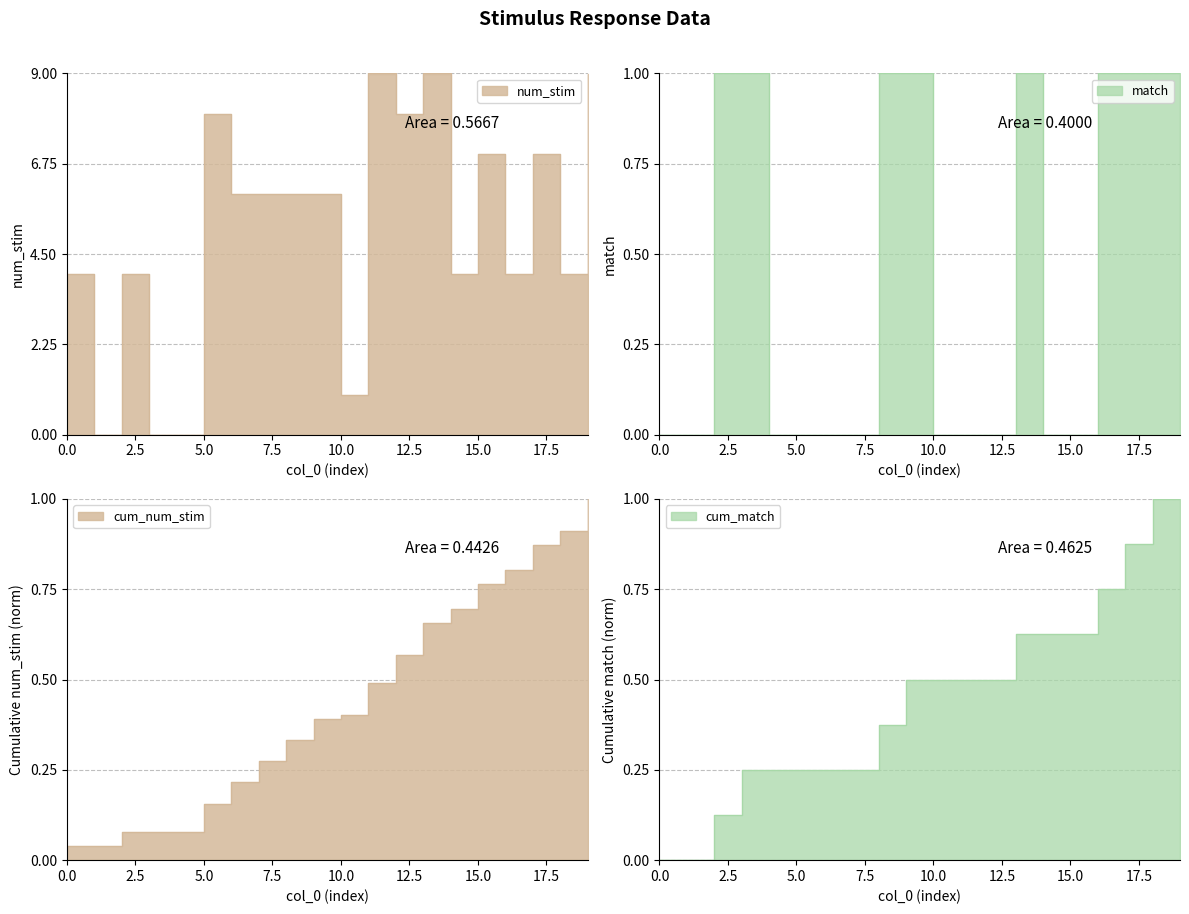

What is the difference between the maximum and minimum values in the num_stim series?

9